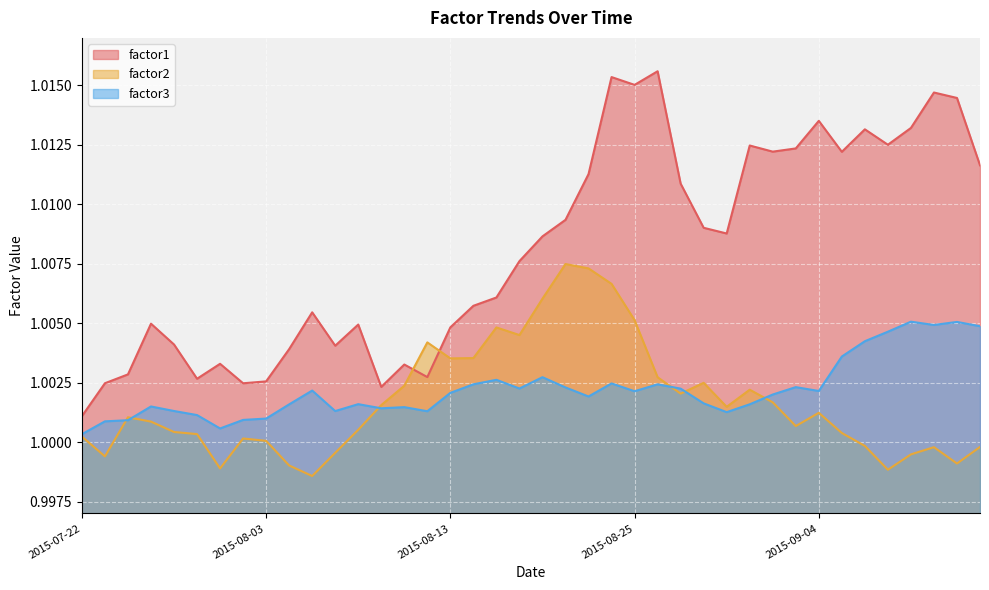

Rank the categories by factor2 value from highest to lowest.

2015-08-20, 2015-08-21, 2015-08-24, 2015-08-19, 2015-08-25, 2015-08-17, 2015-08-18, 2015-08-12, 2015-08-14, 2015-08-13, 2015-08-26, 2015-08-28, 2015-08-11, 2015-09-01, 2015-08-27, 2015-09-02, 2015-08-10, 2015-08-31, 2015-09-04, 2015-07-24, 2015-07-27, 2015-09-03, 2015-08-07, 2015-07-28, 2015-09-08, 2015-07-29, 2015-07-22, 2015-07-31, 2015-08-03, 2015-09-09, 2015-09-16, 2015-09-14, 2015-08-06, 2015-09-11, 2015-07-23, 2015-09-15, 2015-08-04, 2015-07-30, 2015-09-10, 2015-08-05